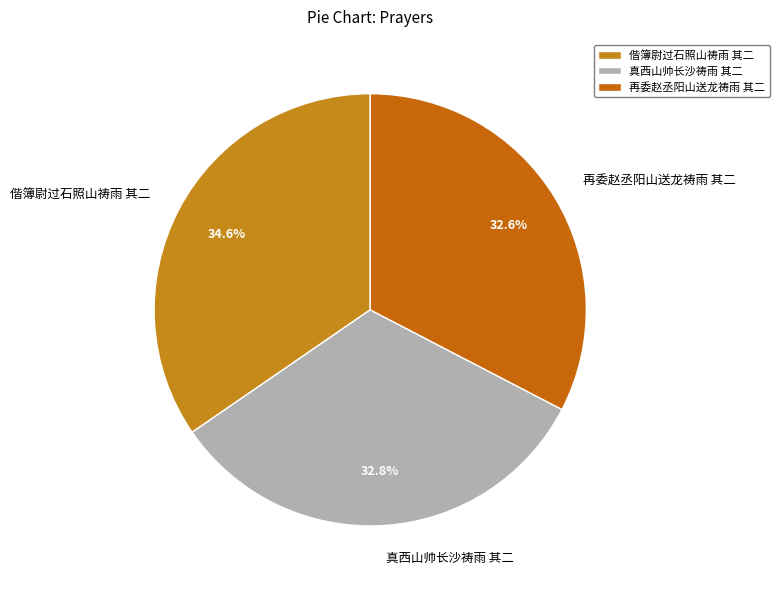

Which category has the biggest portion of the pie?

偕簿尉过石照山祷雨 其二